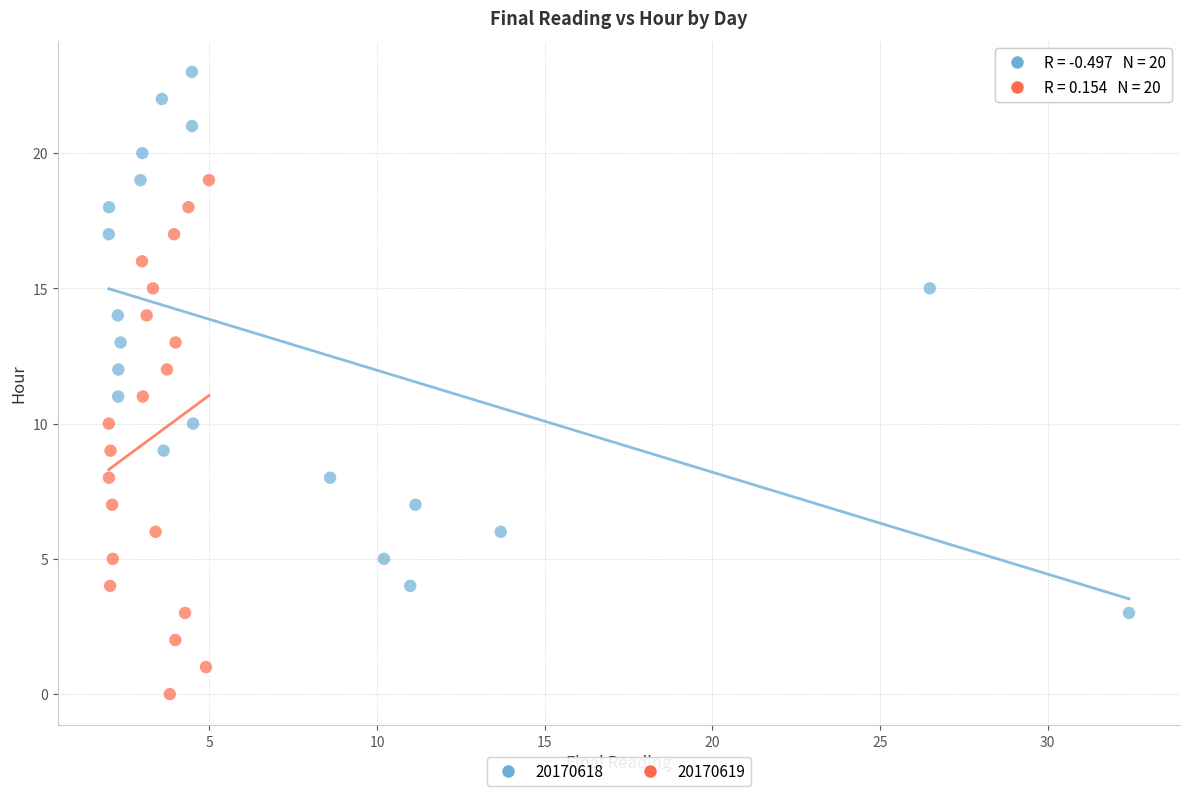

What are all the series names shown in the legend?

20170618, 20170619